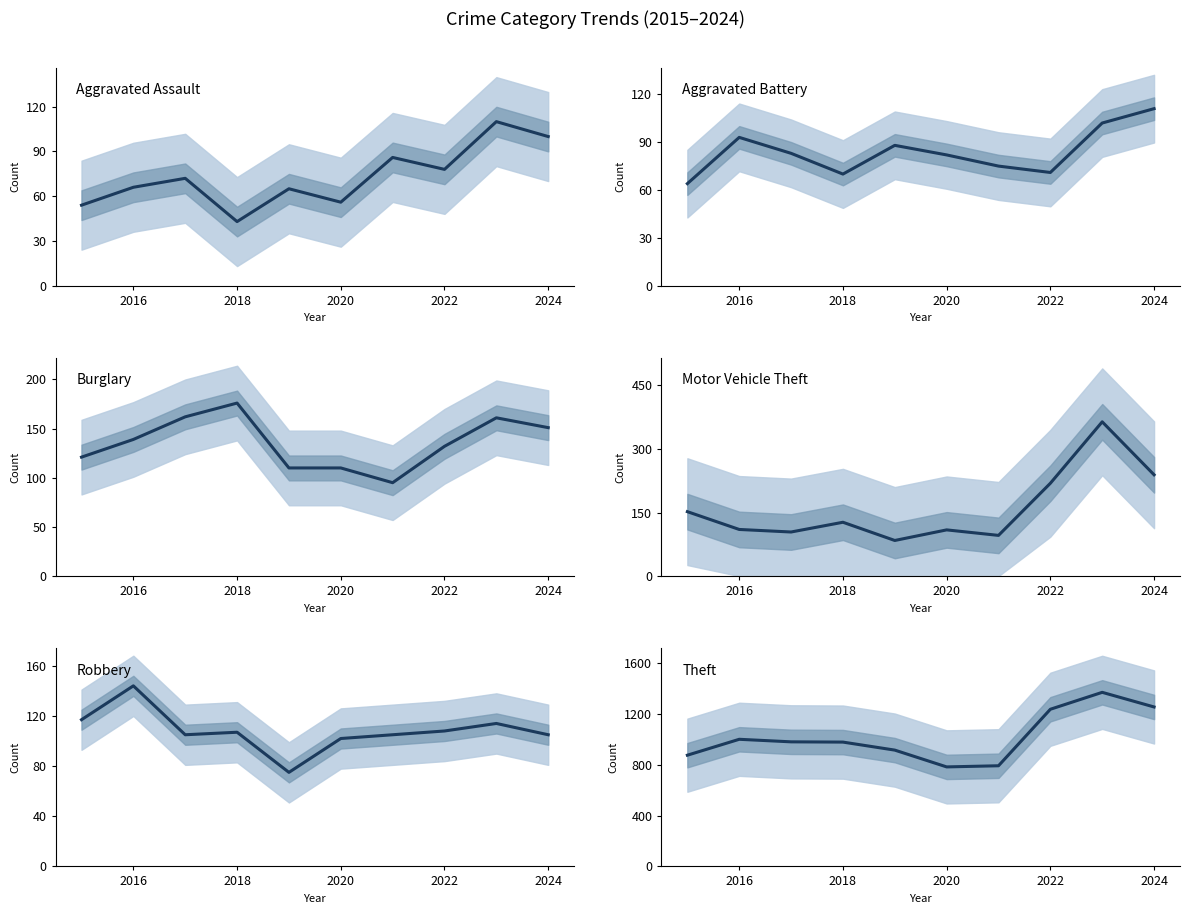

What is the difference between the maximum and minimum values in the Theft series?

586